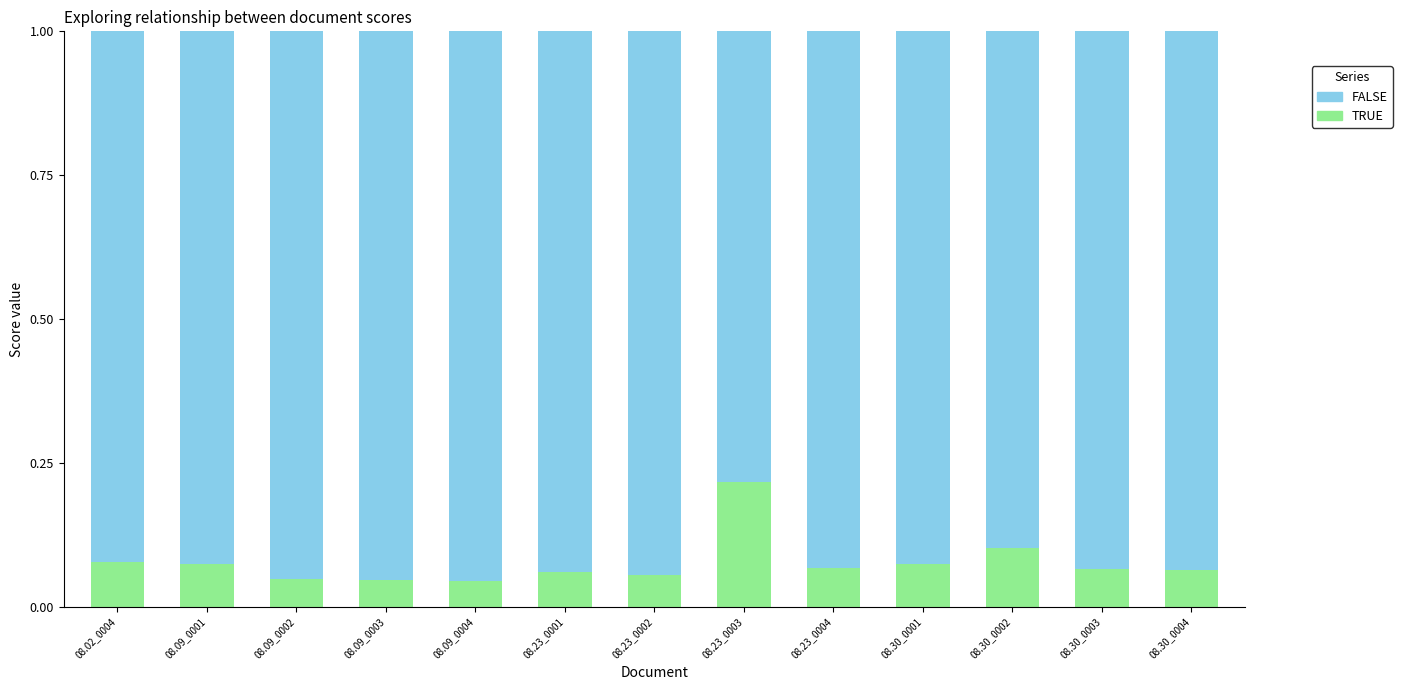

The TRUE series shows 0.1 at 08.30_0004. True or false?

True